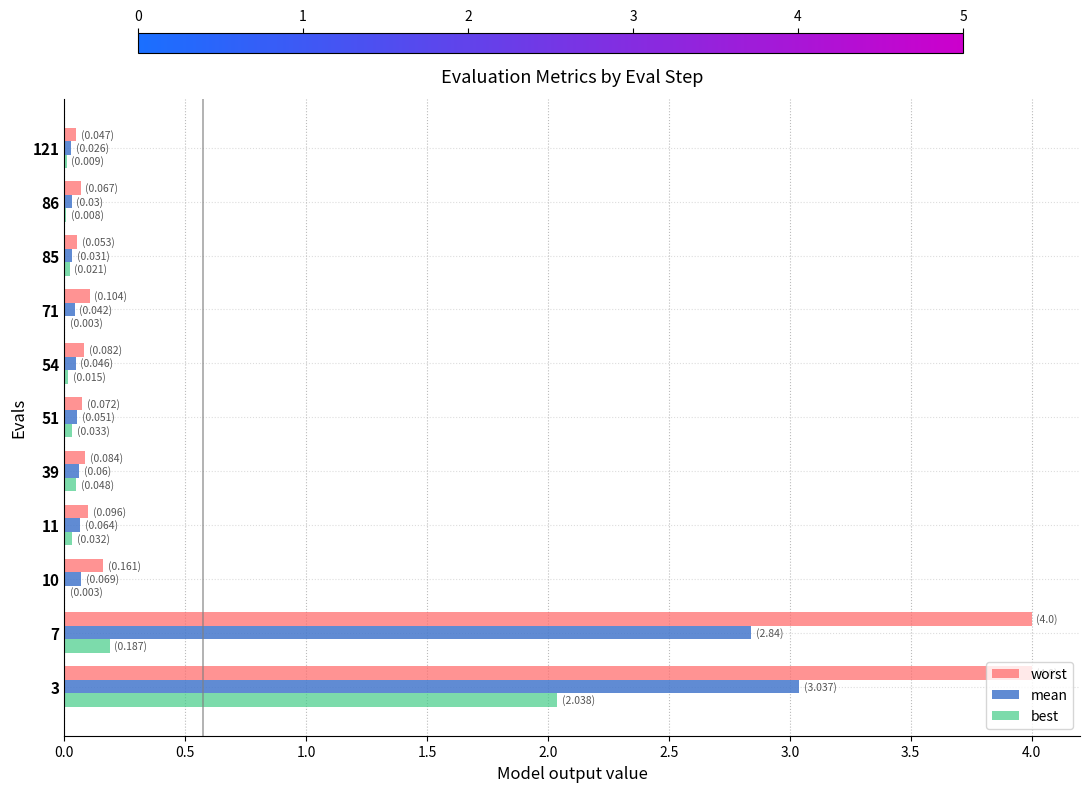

Is it true that best equals 0.0 at 54?

True